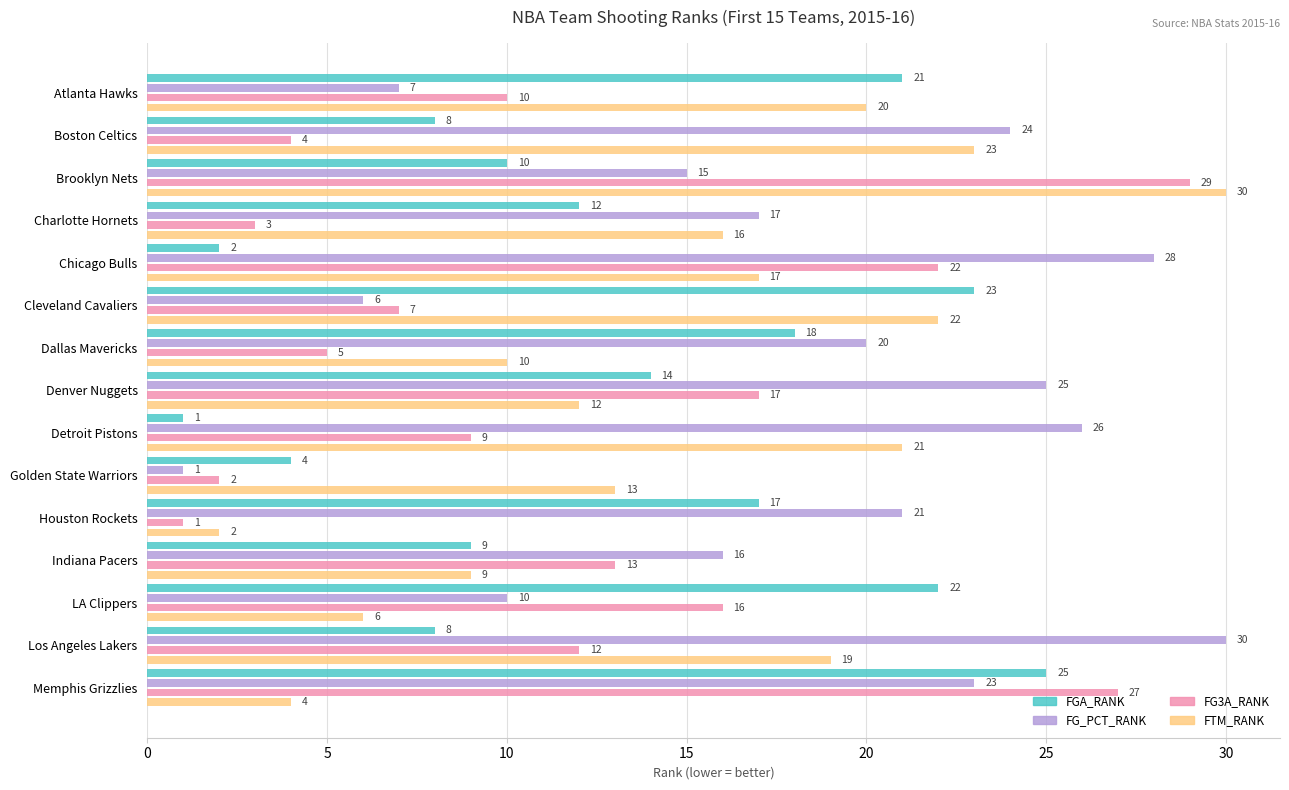

Which series has the largest total across all categories?

FG_PCT_RANK